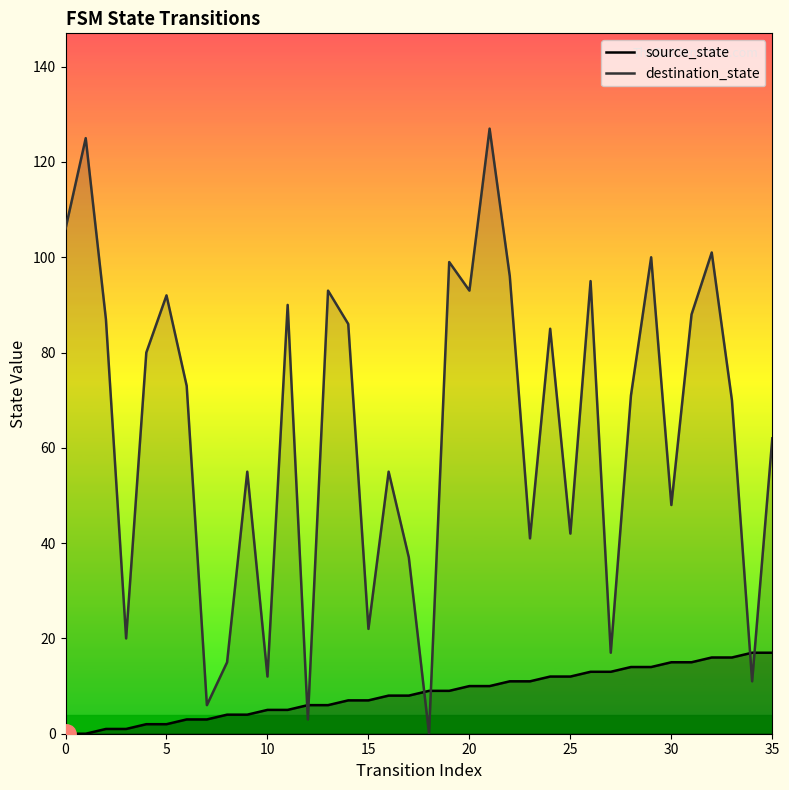

What are all the series names shown in the legend?

source_state, destination_state